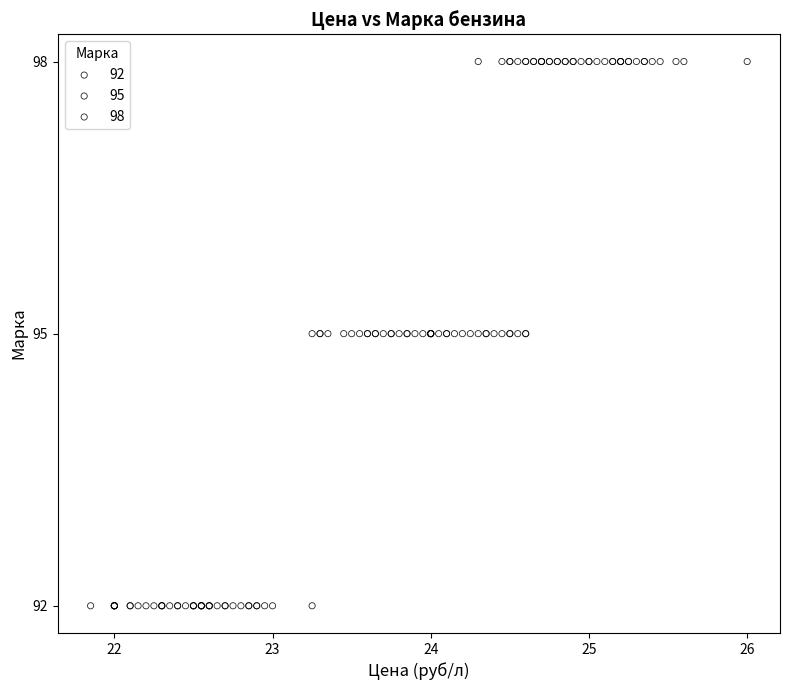

Which series reaches the minimum Y coordinate?

92